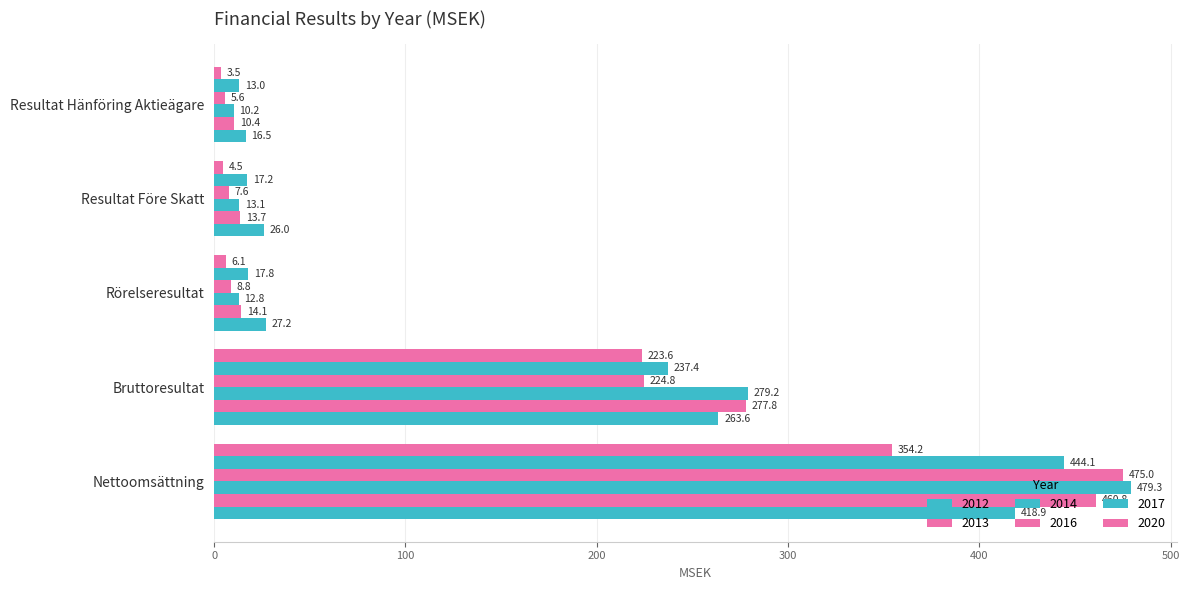

Reading left to right, transcribe all the data shown in this chart.

2012: Nettoomsättning=418.9	Bruttoresultat=263.6	Rörelseresultat=27.2	Resultat Före Skatt=26.0	Resultat Hänföring Aktieägare=16.5
2013: Nettoomsättning=460.8	Bruttoresultat=277.8	Rörelseresultat=14.1	Resultat Före Skatt=13.7	Resultat Hänföring Aktieägare=10.4
2014: Nettoomsättning=479.3	Bruttoresultat=279.2	Rörelseresultat=12.8	Resultat Före Skatt=13.1	Resultat Hänföring Aktieägare=10.2
2016: Nettoomsättning=475.0	Bruttoresultat=224.8	Rörelseresultat=8.8	Resultat Före Skatt=7.6	Resultat Hänföring Aktieägare=5.6
2017: Nettoomsättning=444.1	Bruttoresultat=237.4	Rörelseresultat=17.8	Resultat Före Skatt=17.2	Resultat Hänföring Aktieägare=13.0
2020: Nettoomsättning=354.2	Bruttoresultat=223.6	Rörelseresultat=6.1	Resultat Före Skatt=4.5	Resultat Hänföring Aktieägare=3.5